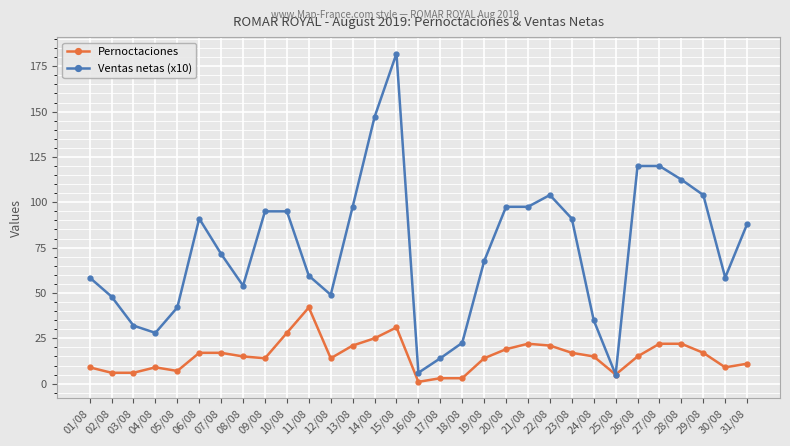

Rank the series by their average value, from lowest to highest.

Pernoctaciones, Ventas netas (x10)